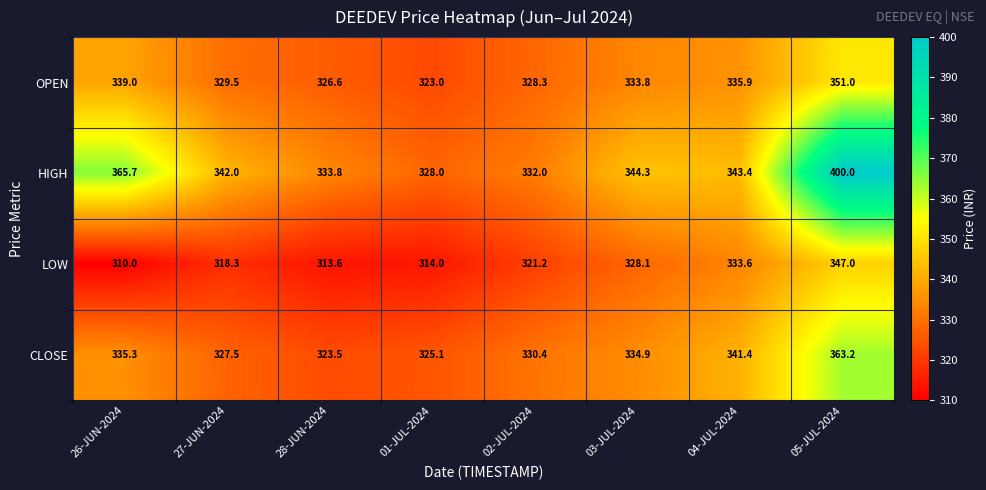

What is the spread (max minus min) of values at 04-JUL-2024?

9.8